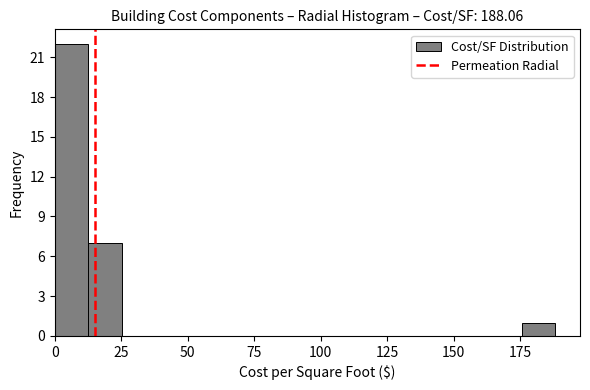

Read against the x-axis, roughly where is the centre of the tallest bar?

5